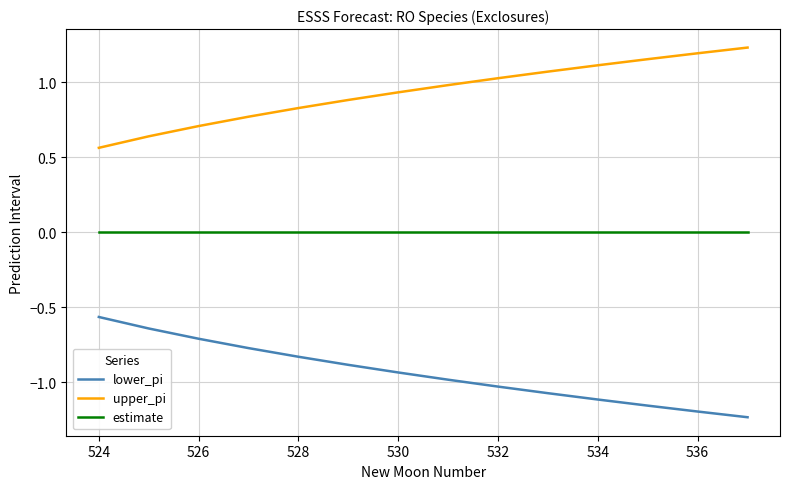

How many lines are shown in the chart?

3